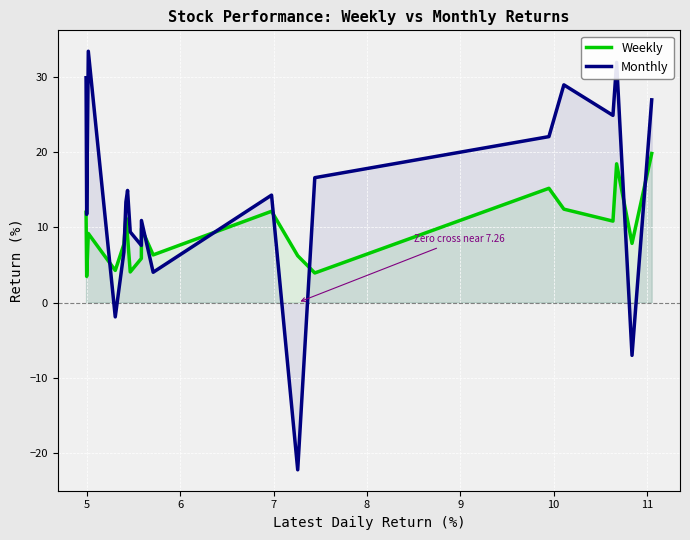

How many interior local peaks does the Weekly series have?

6